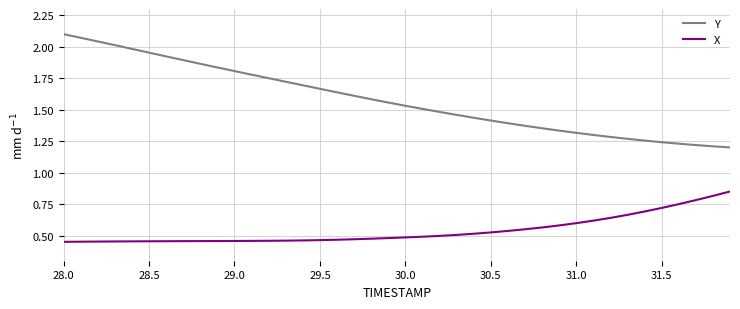

What is the difference between the second highest and minimum values in the X series?

0.4